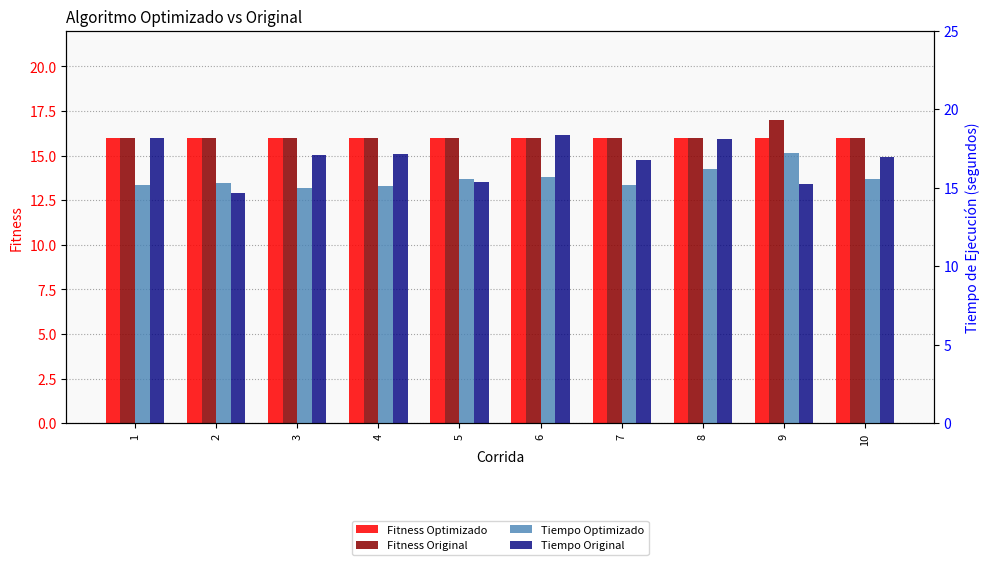

Which series has the largest range (max minus min)?

Tiempo Original